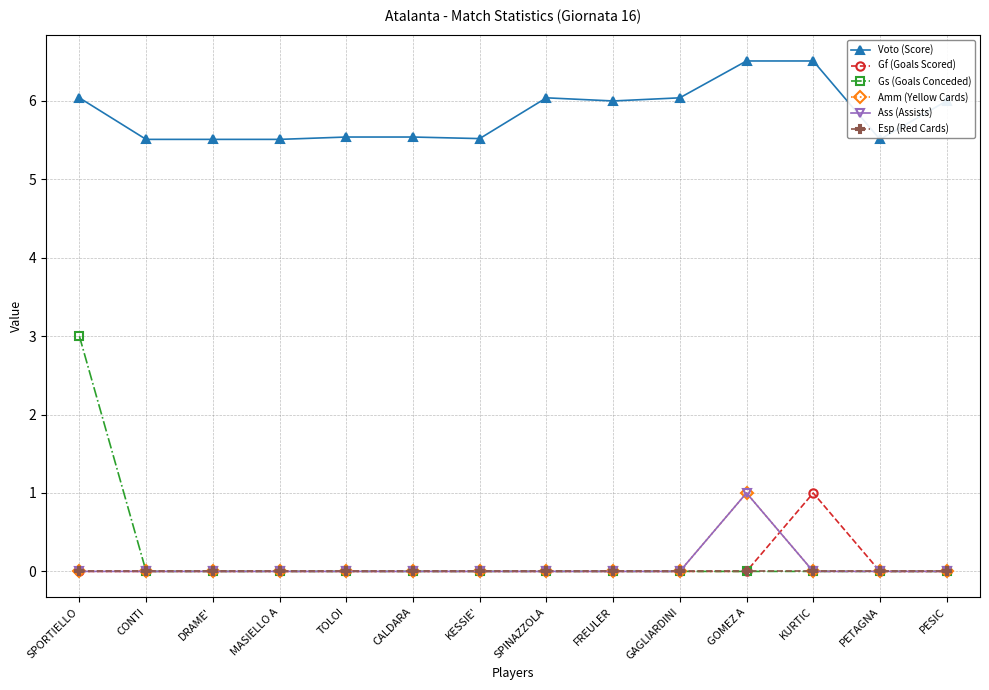

What is the difference between the highest and lowest values at SPORTIELLO?

6.0